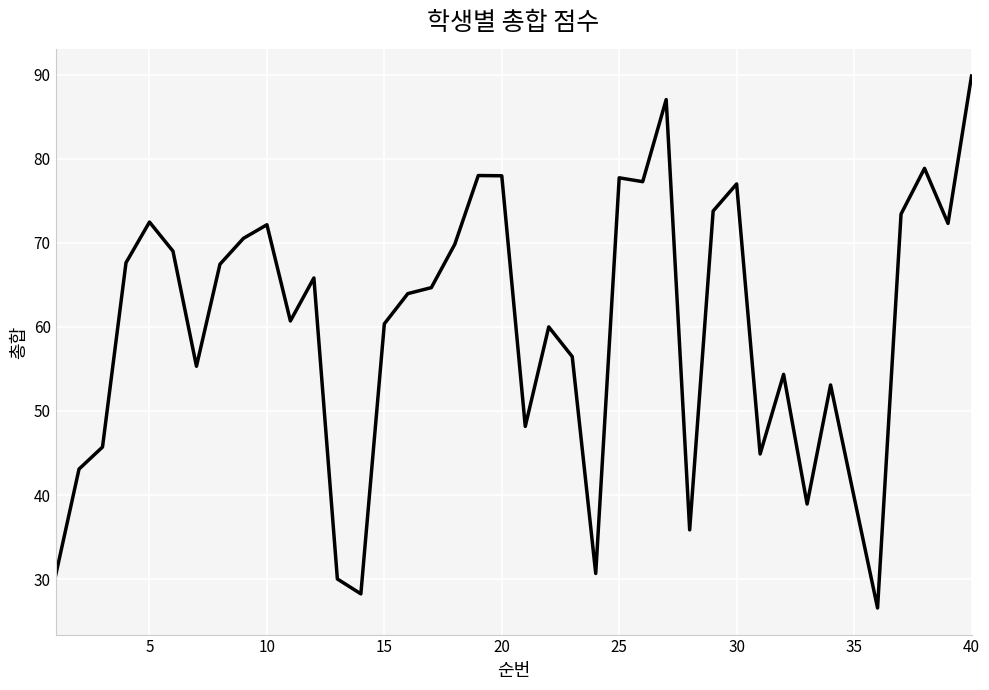

What is the maximum value shown in the chart?

89.8